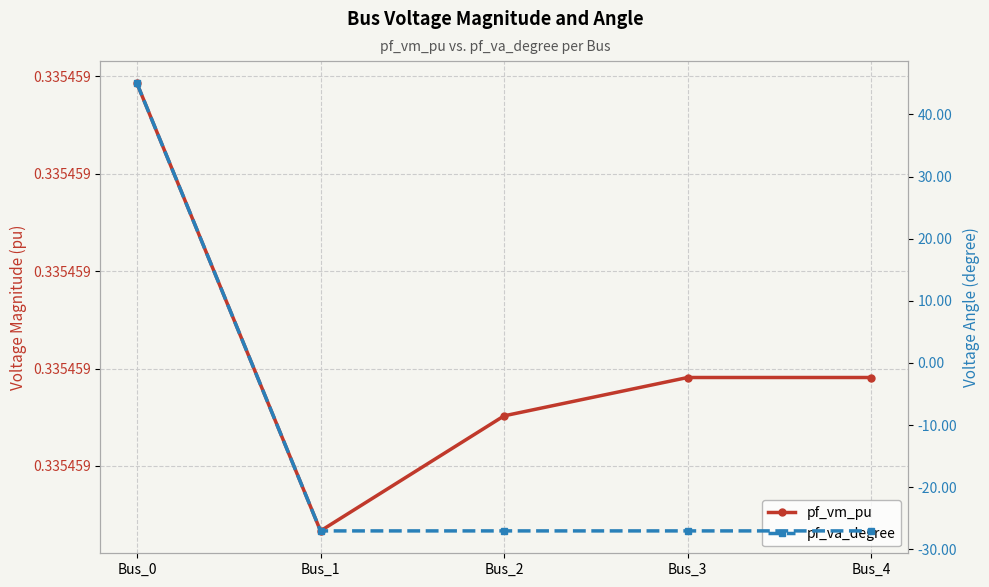

What is the difference between the highest and lowest values at Bus_4?

27.4